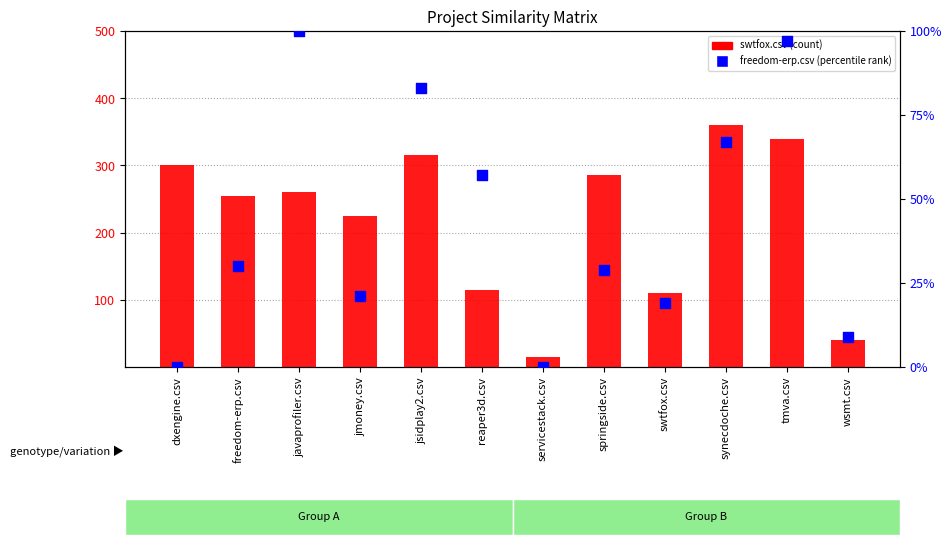

At which category is the sum across all series the highest?

tmva.csv